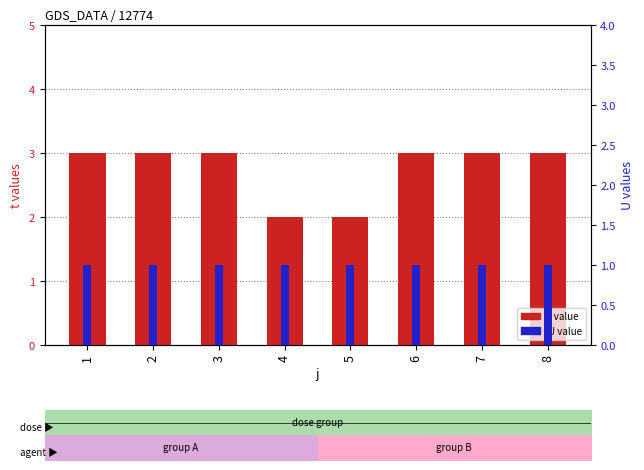

At which category is the sum across all series the highest?

1